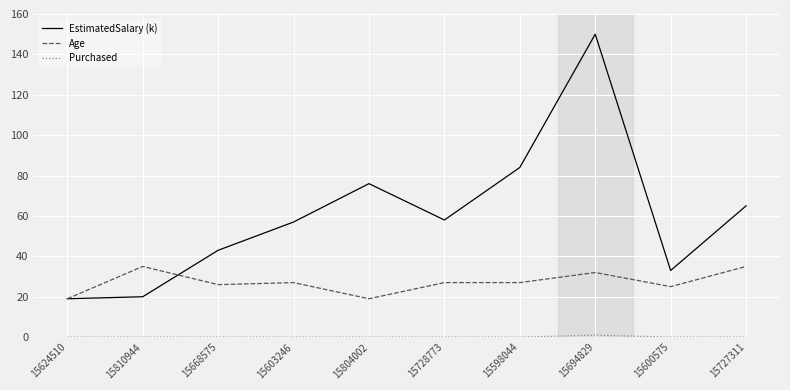

Which series has the largest total across all categories?

EstimatedSalary (k)